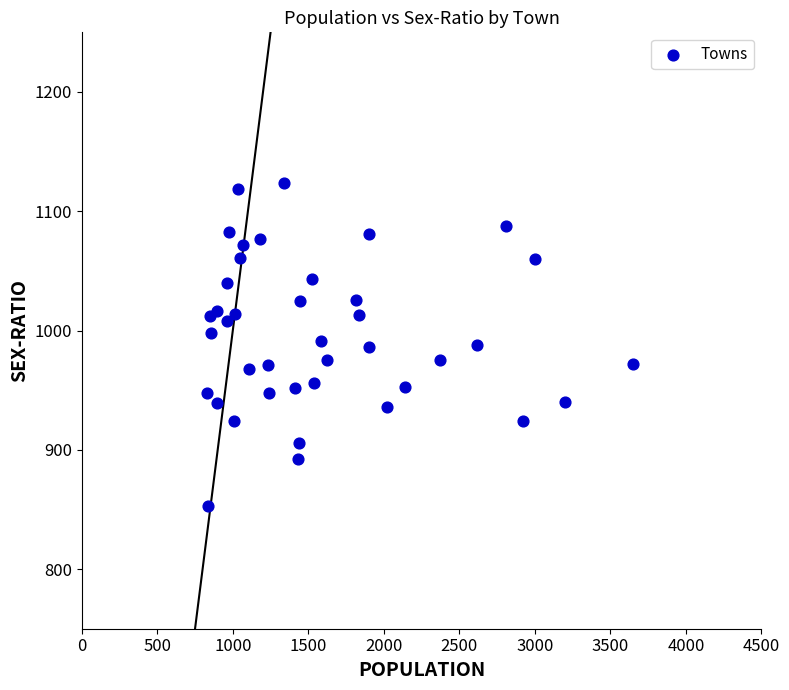

What is the range of Y values (max minus min)?

271